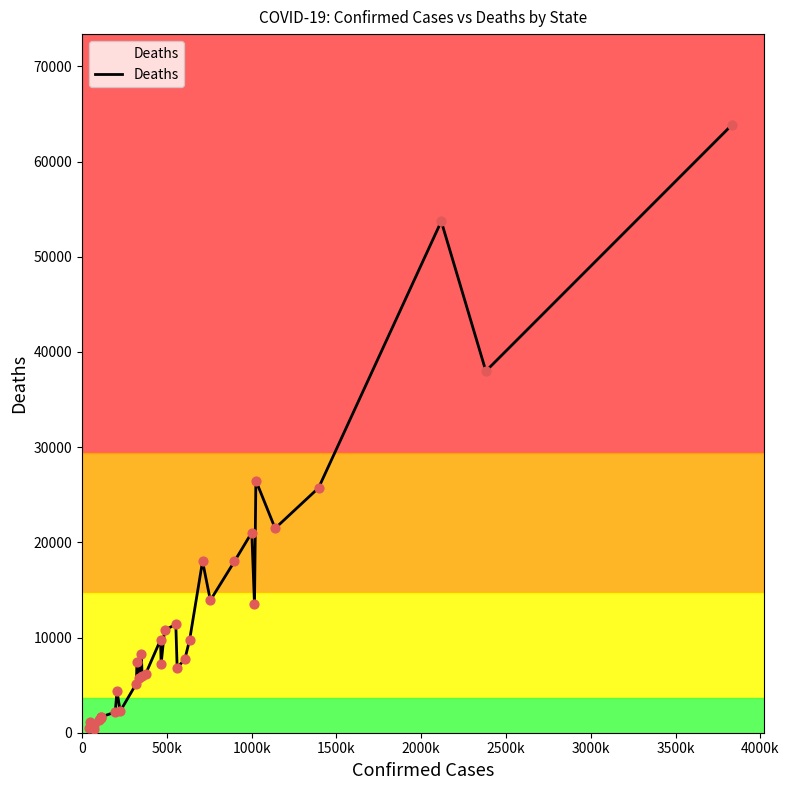

Is this an area chart (filled region under the line)?

Yes